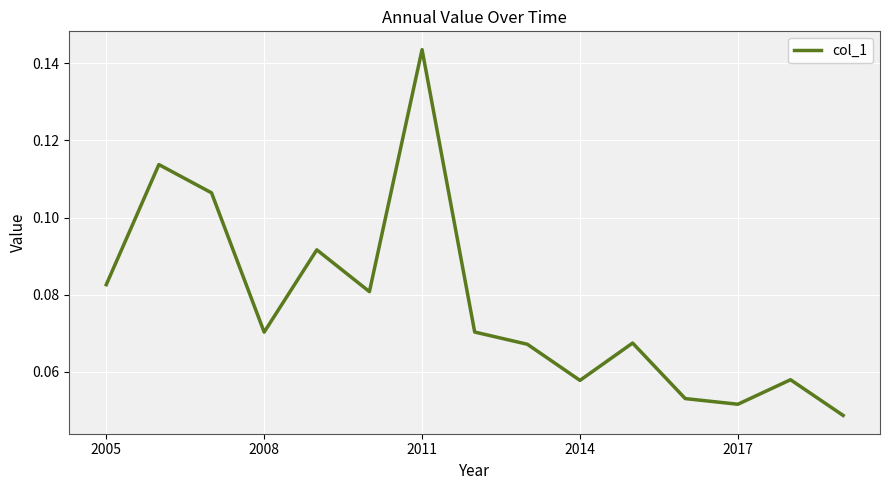

Is it true that the value at 2008 is 0.0?

False